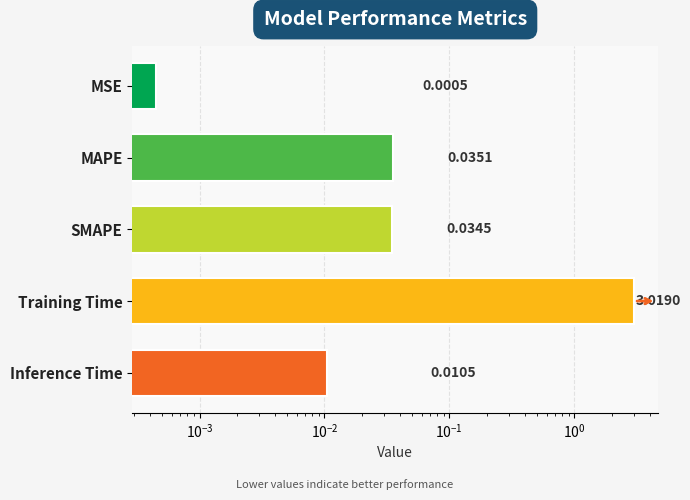

Reading left to right, what are all the values shown in this chart?

0.0	0.0	0.0	3.0	0.0